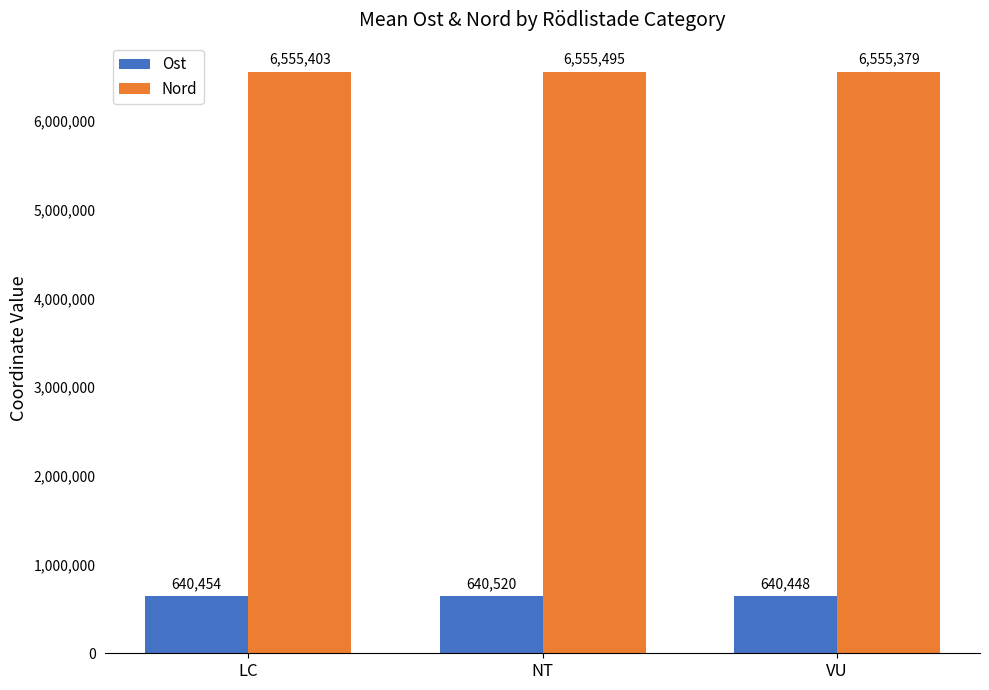

Which series has the largest total across all categories?

Nord